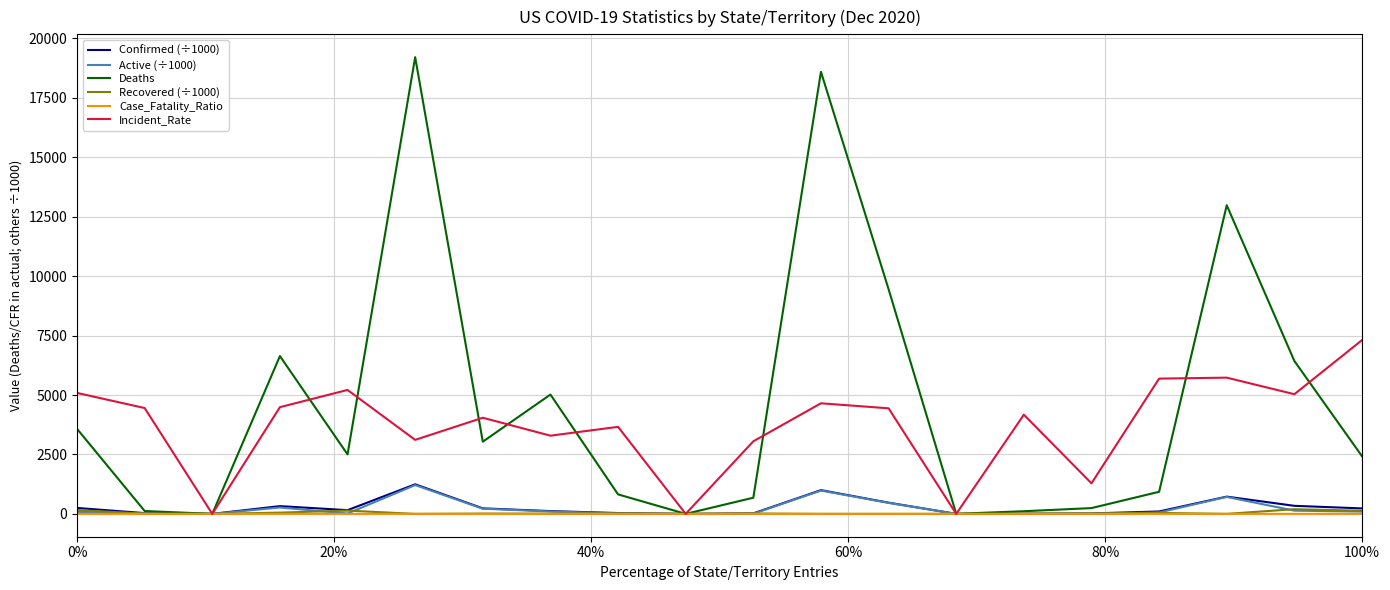

Which series has the widest spread of values?

Deaths